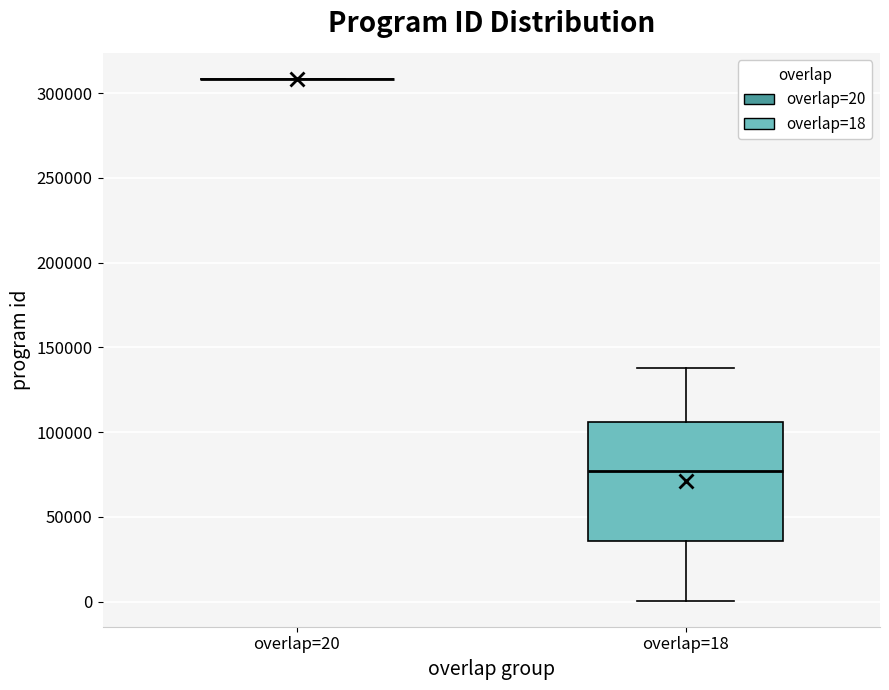

Where does the upper whisker of the box for overlap=18 end on the y-axis? The values are not printed on the chart, so give them approximately, as read against the axis.

140000